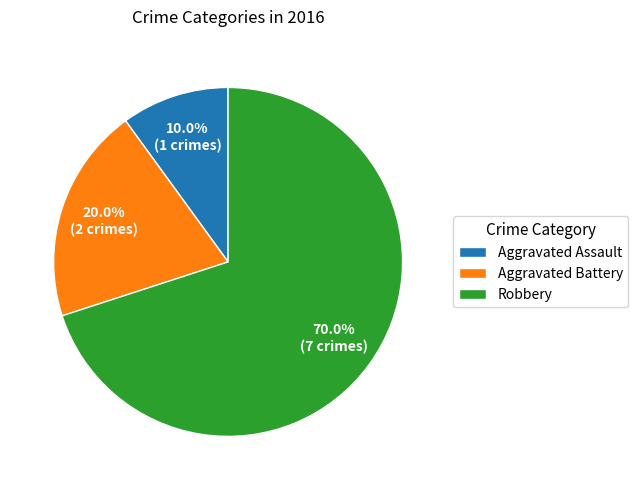

To the nearest percent, what is the difference between the Aggravated Battery and Aggravated Assault slice percentages?

10%